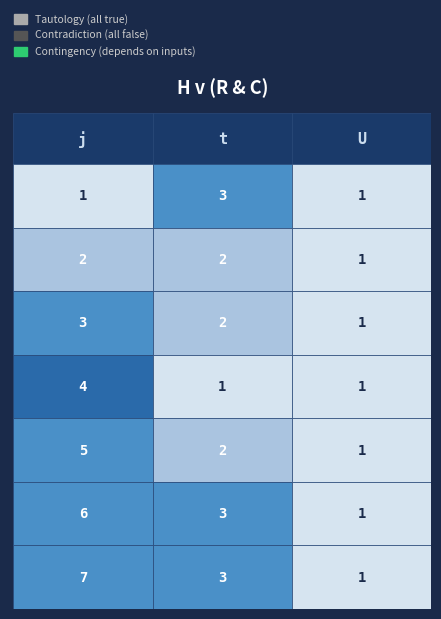

Which series has the largest range (max minus min)?

7